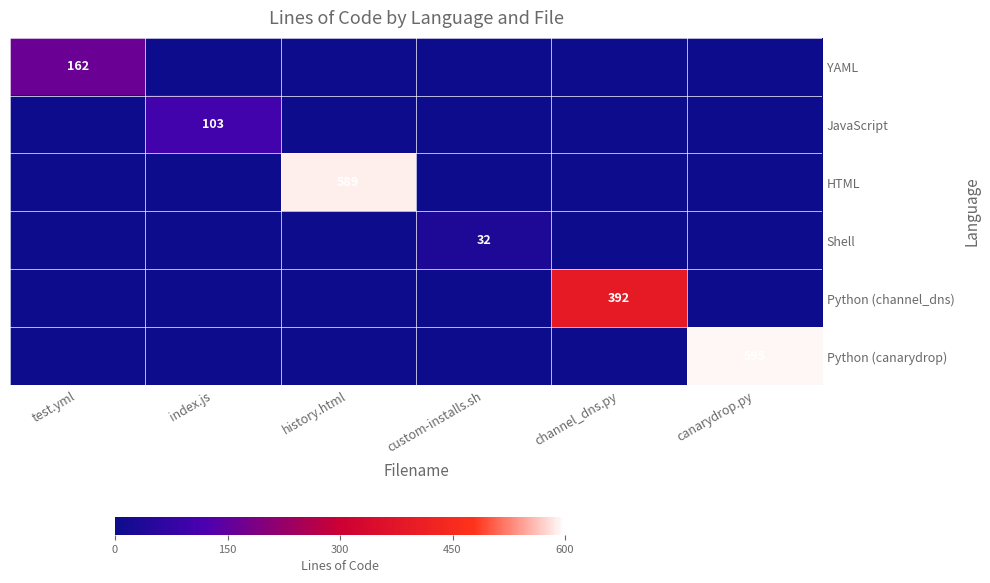

Is it true that HTML equals 160 at history.html?

False